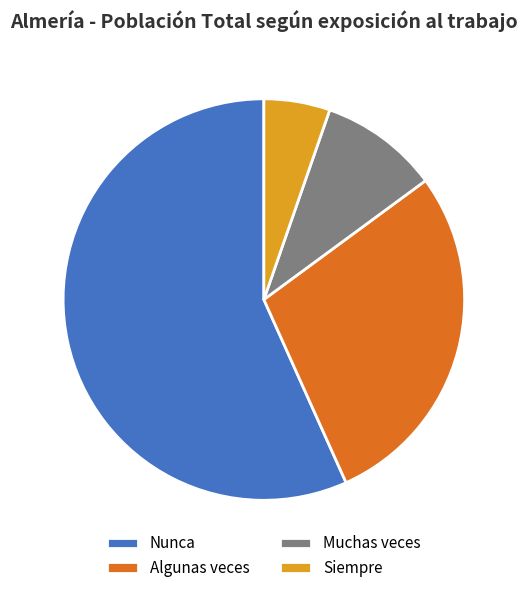

Approximately how many times larger is the value at Algunas veces compared to Muchas veces?

3.0